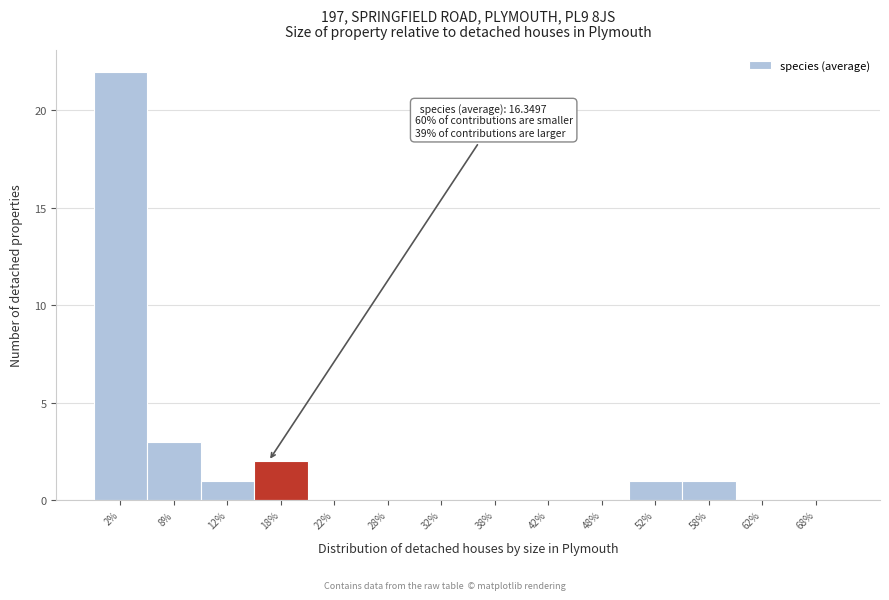

Over which range of the x-axis is the bar tallest?

0 to 5